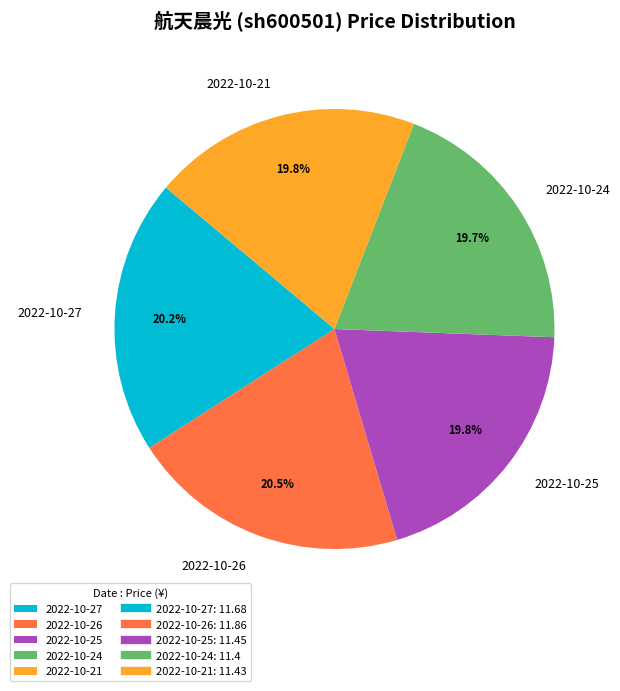

How many slices are in this pie chart?

5